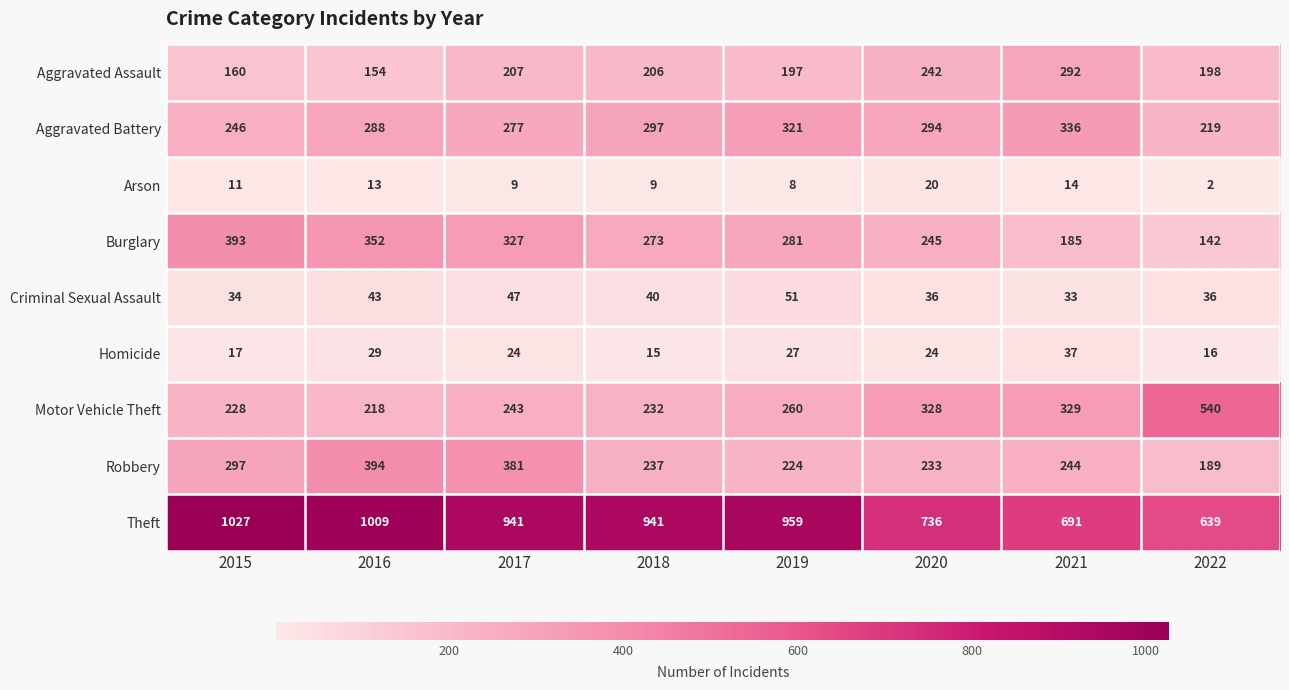

Rank the series at 2018 from highest to lowest value.

Theft, Aggravated Battery, Burglary, Robbery, Motor Vehicle Theft, Aggravated Assault, Criminal Sexual Assault, Homicide, Arson